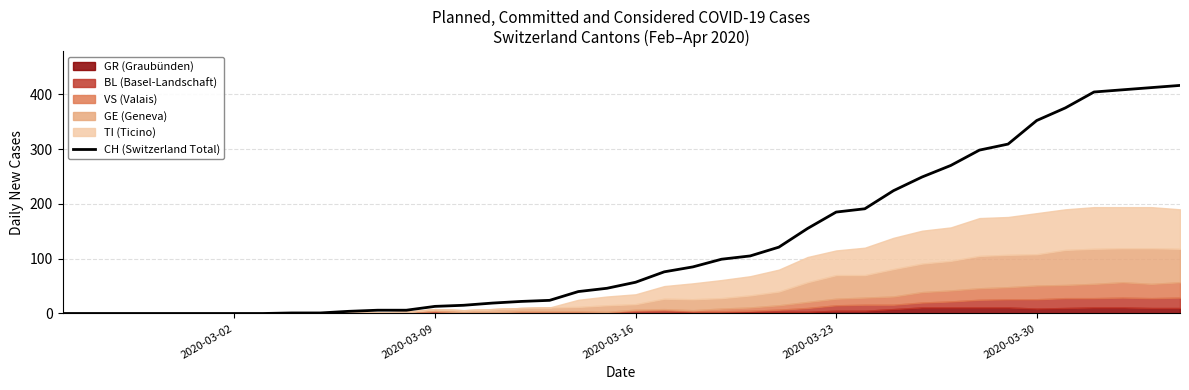

What is the difference between the maximum and second lowest values?

416